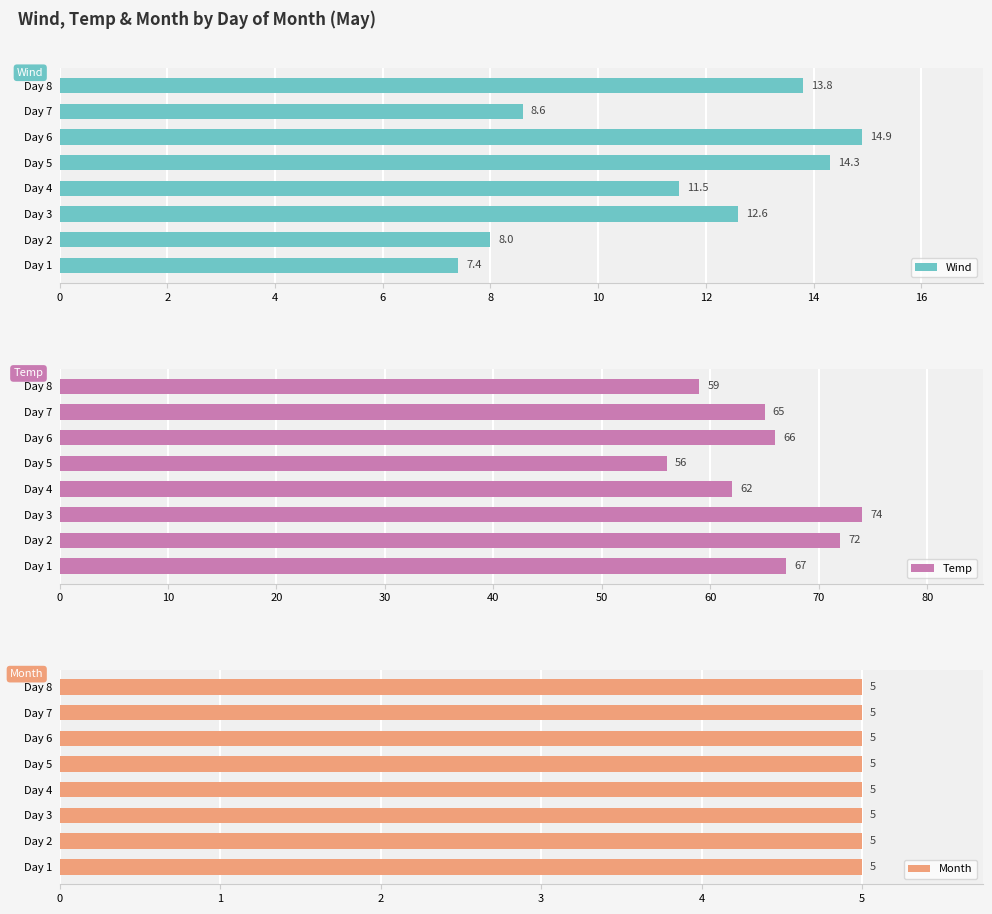

Is it true that Month equals 0.8 at 14?

False